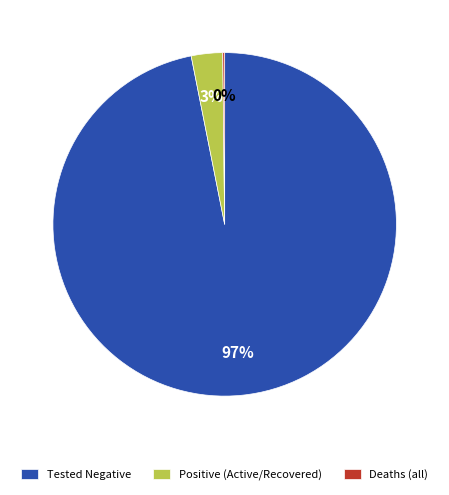

The Positive (Active/Recovered) slice represents 15% of the pie. True or false?

False